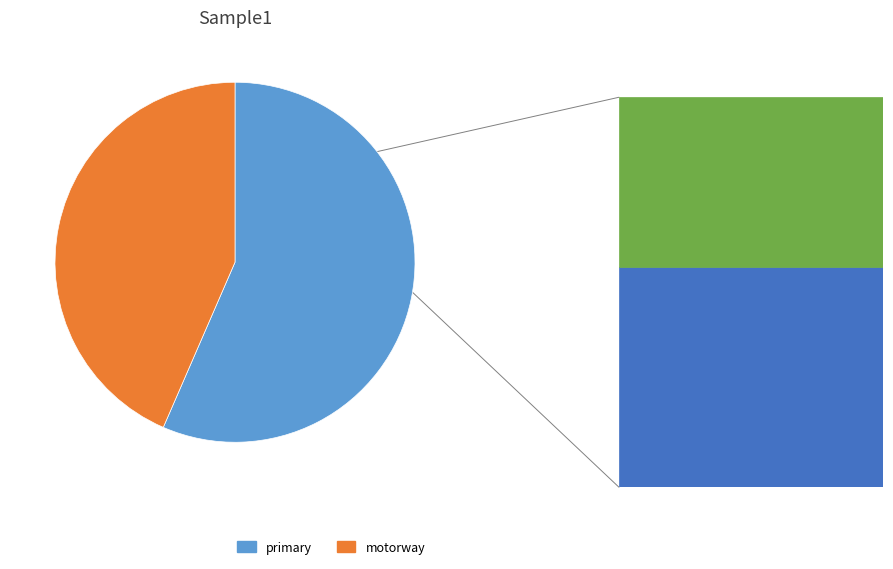

Is it true that motorway is 43% of the pie?

True